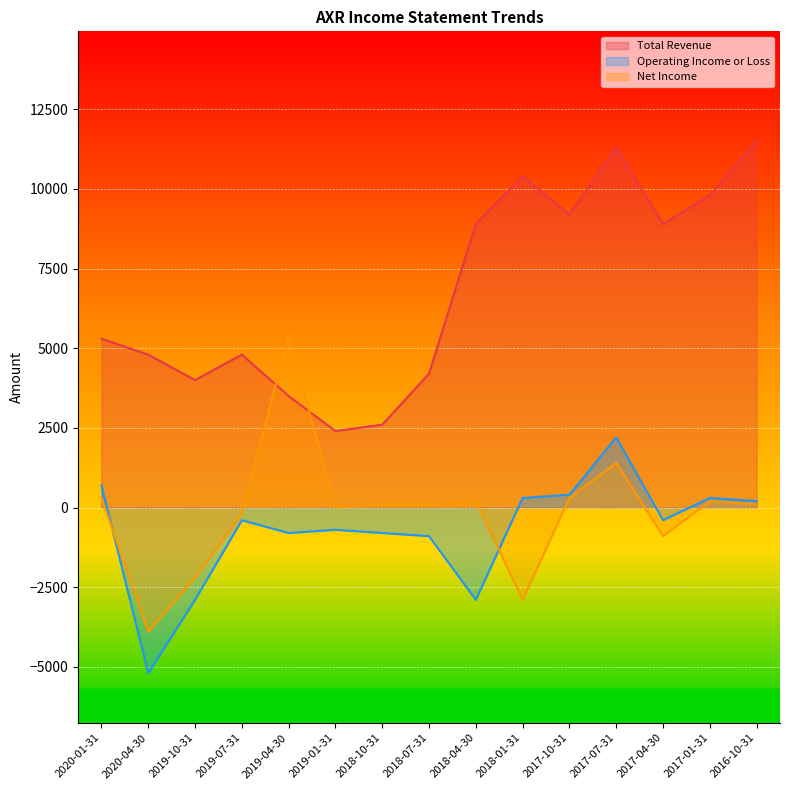

Which category has the lowest value in the Operating Income or Loss series?

2020-04-30